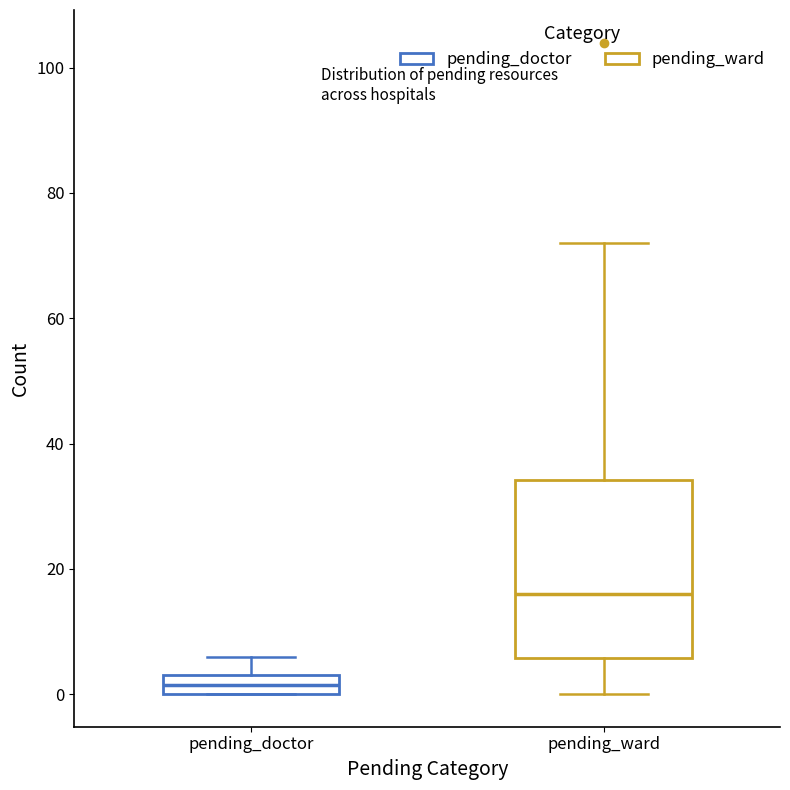

Reading left to right, transcribe this box plot: for each box, give where its median line is, the range the box spans, and where its two whiskers end, as read against the y-axis. The values are not printed on the chart, so give them approximately, as read against the axis.

pending_doctor: median 2, box 0 to 4, whiskers 0 to 6
pending_ward: median 16, box 6 to 34, whiskers 0 to 72